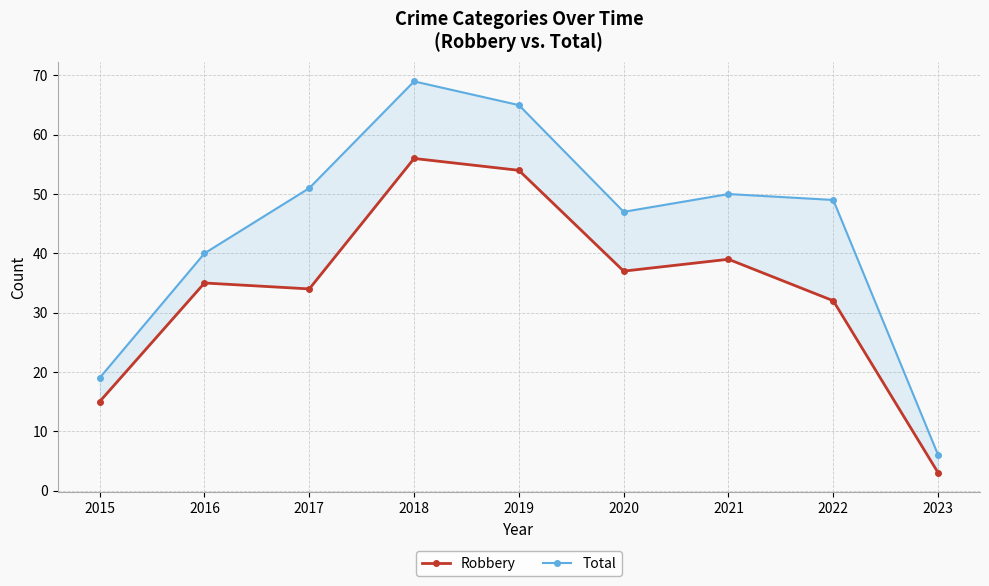

The Robbery series shows 54 at 2019. True or false?

True